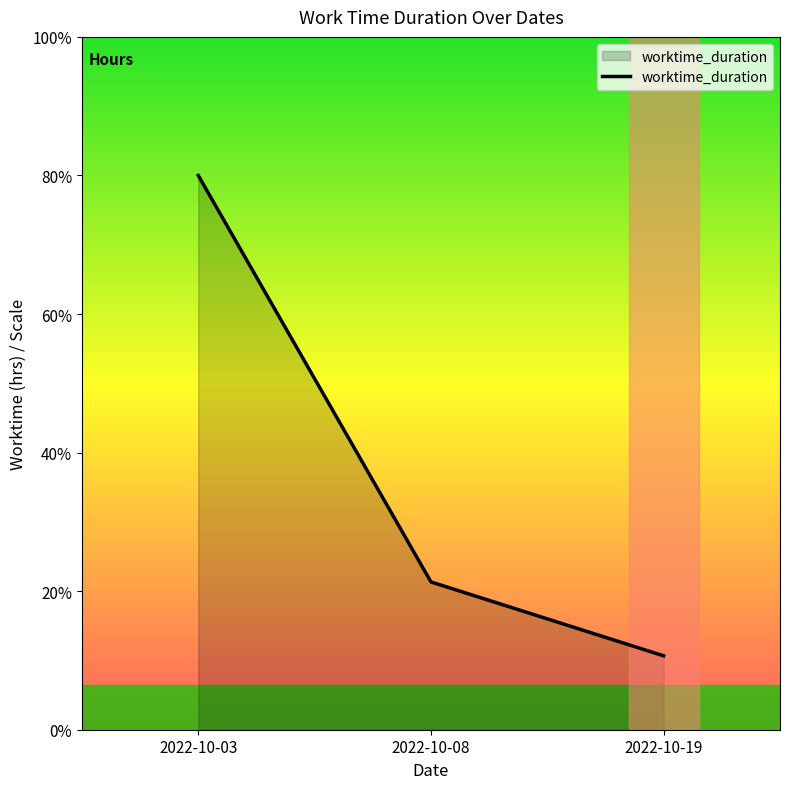

Does the chart display data point markers on the line(s)?

No